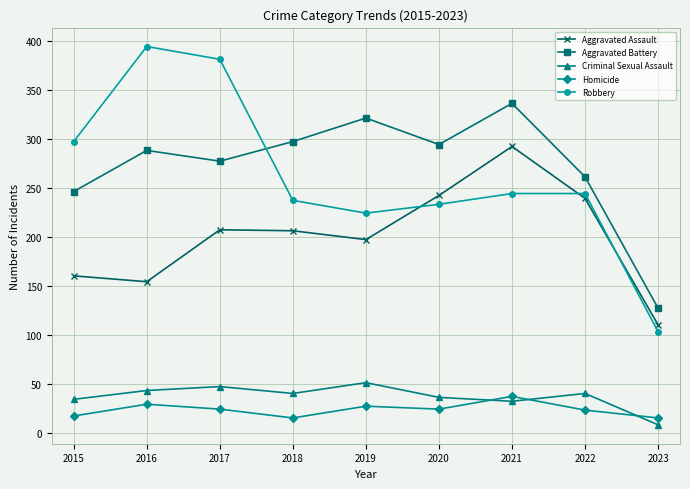

Rank the series at 2017 from lowest to highest value.

Homicide, Criminal Sexual Assault, Aggravated Assault, Aggravated Battery, Robbery